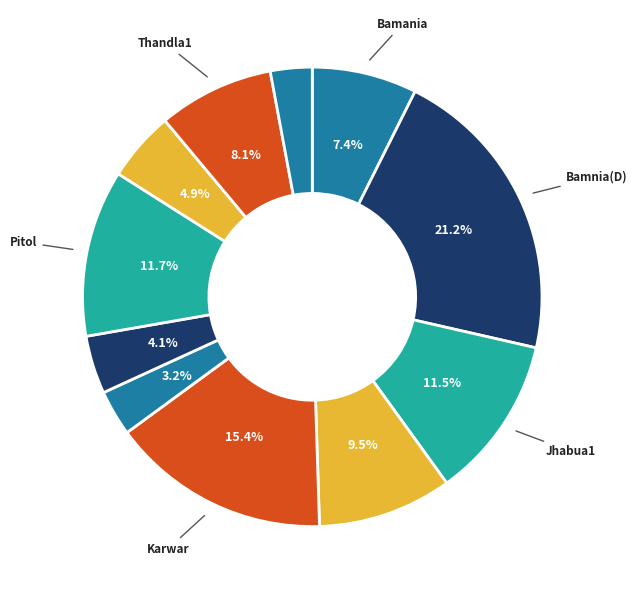

Which slice is the largest?

Bamnia(D)